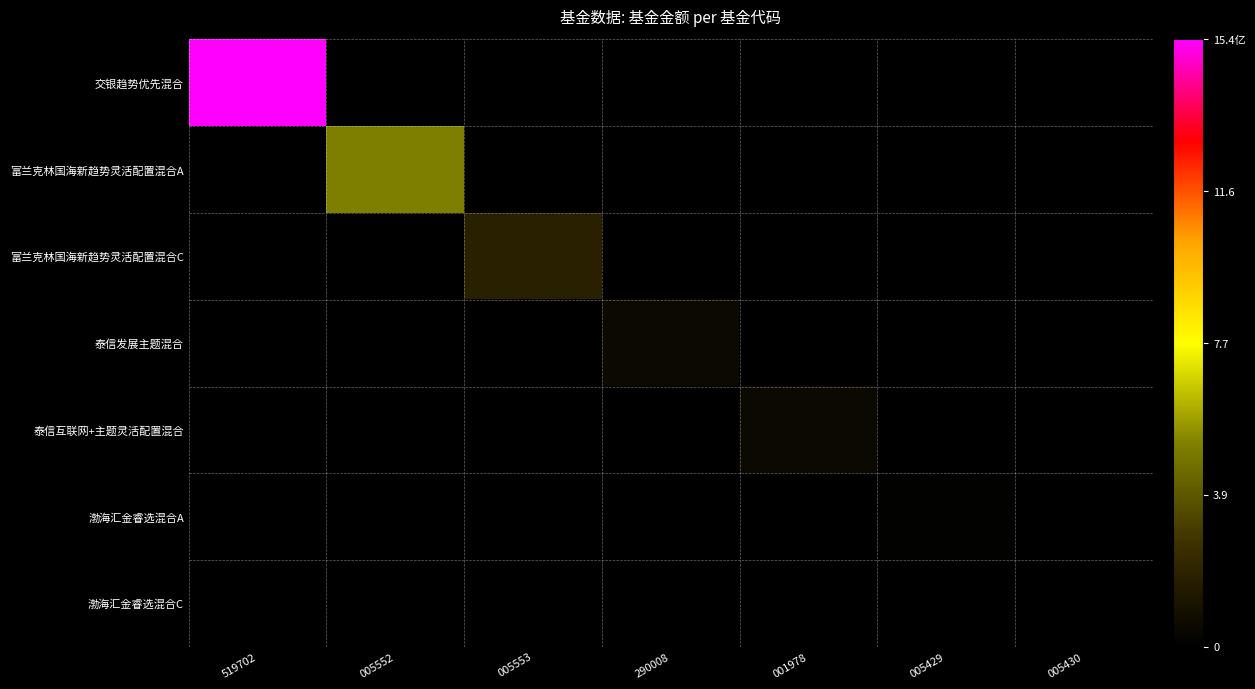

Rank the series at 290008 from lowest to highest value.

交银趋势优先混合, 富兰克林国海新趋势灵活配置混合A, 富兰克林国海新趋势灵活配置混合C, 泰信互联网+主题灵活配置混合, 渤海汇金睿选混合A, 渤海汇金睿选混合C, 泰信发展主题混合